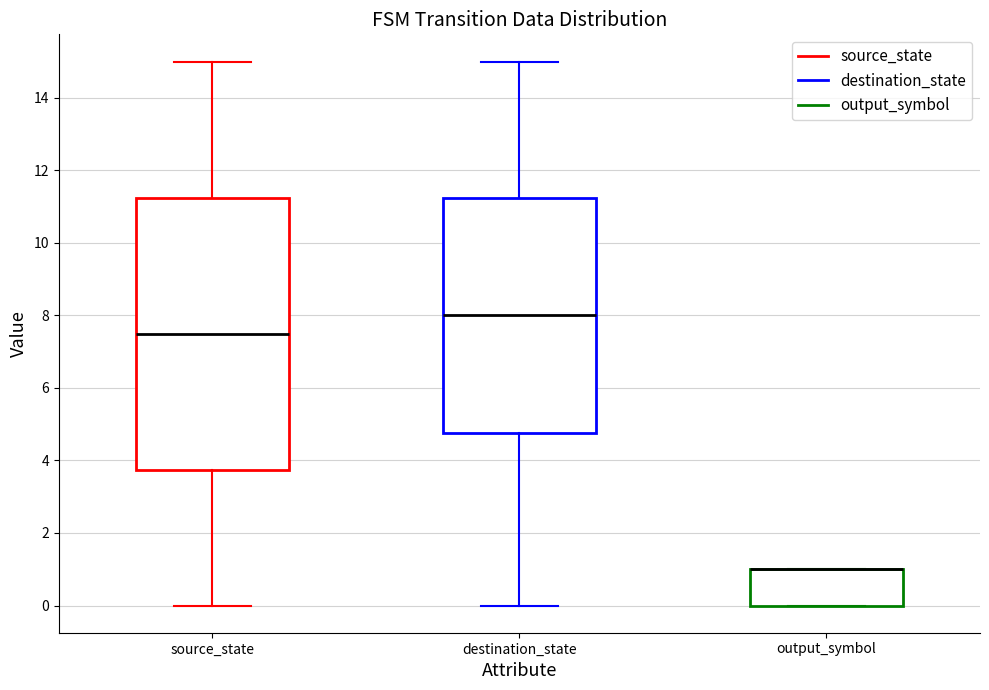

Reading left to right, read every box against the y-axis: the position of its median line, the range the box covers, and the ends of its whiskers. The values are not printed on the chart, so give them approximately, as read against the axis.

source_state: median 7.6, box 3.8 to 11.2, whiskers 0.0 to 15.0
destination_state: median 8.0, box 4.8 to 11.2, whiskers 0.0 to 15.0
output_symbol: median 1.0 (drawn on the box's upper edge), box 0.0 to 1.0, whiskers 0.0 to 1.0